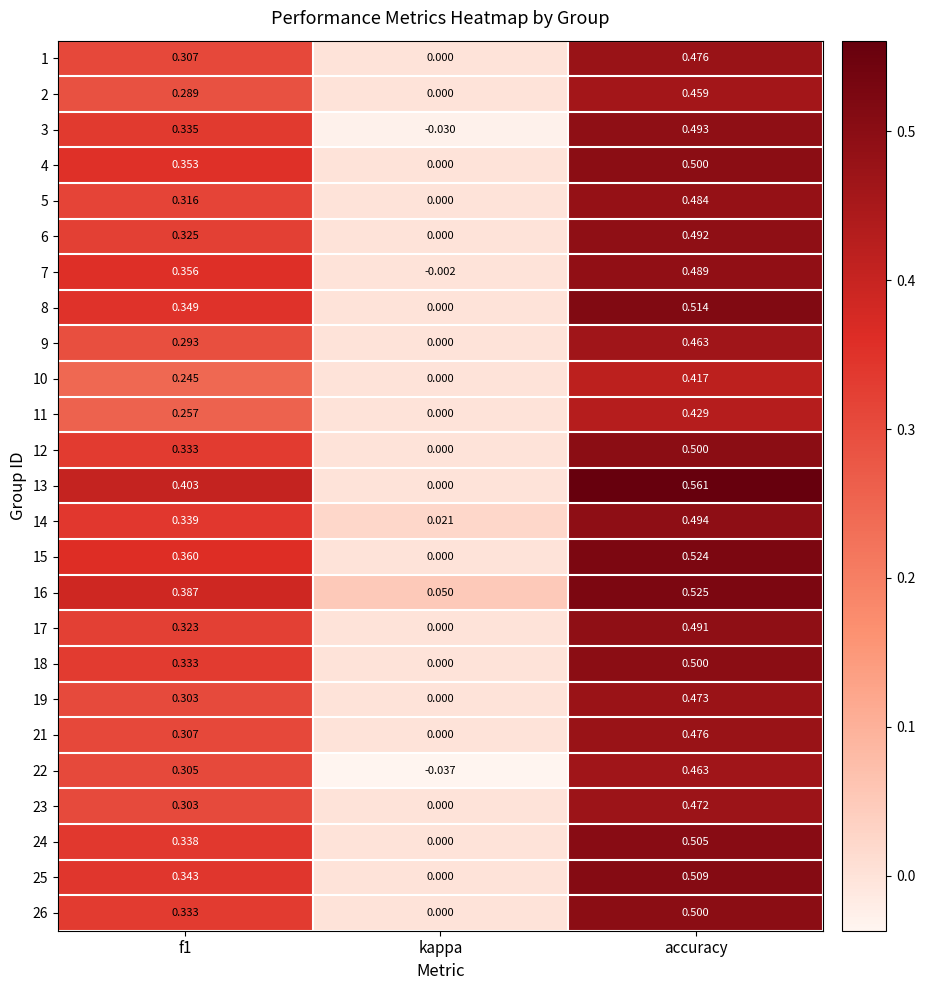

Where is 4 nearest to the value 0?

kappa